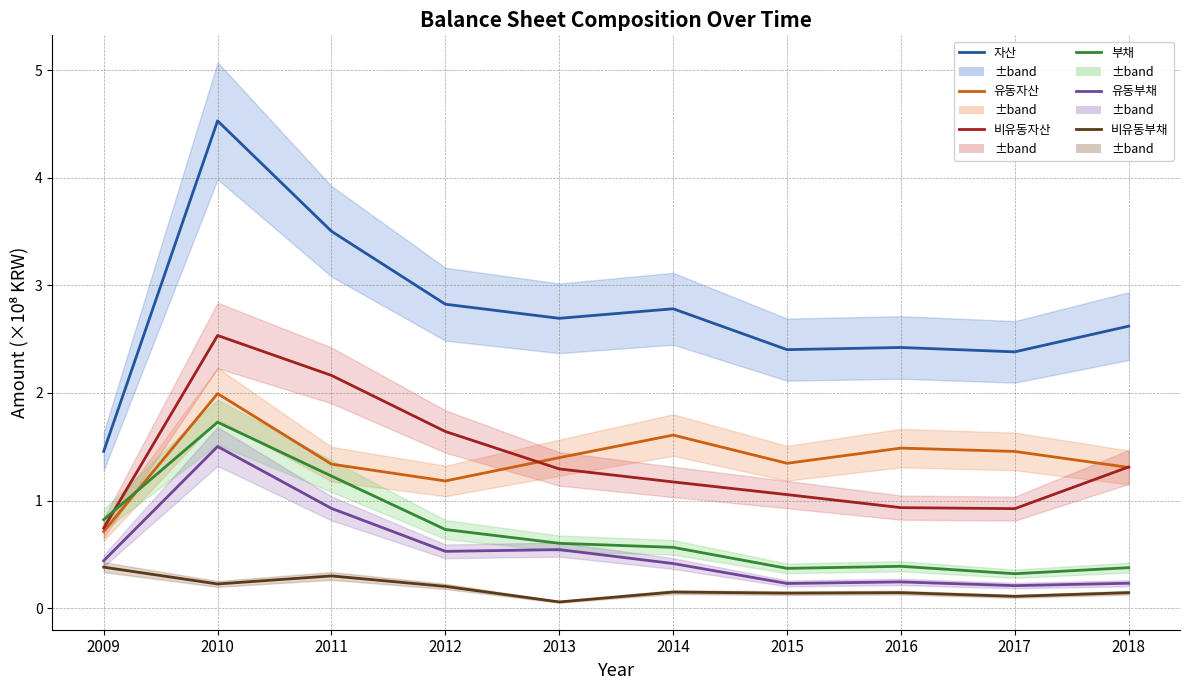

Where is the first local minimum for 부채?

2015